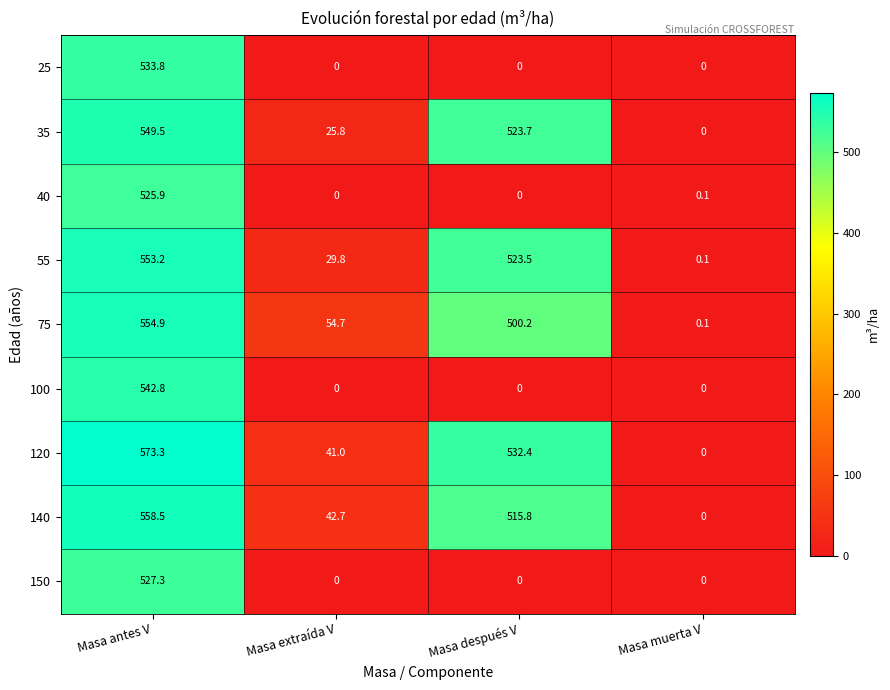

What is the maximum value shown in the chart?

573.3